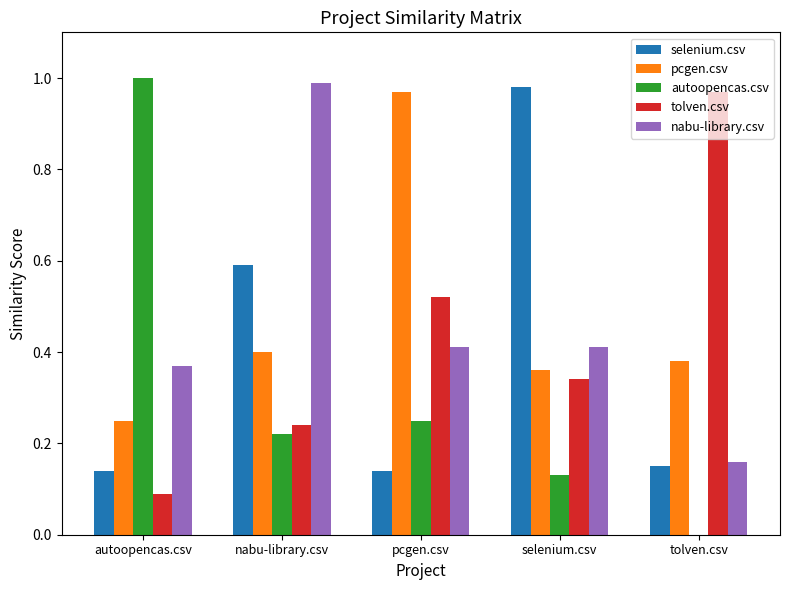

True or false: autoopencas.csv has a value of 0.1 at selenium.csv.

True